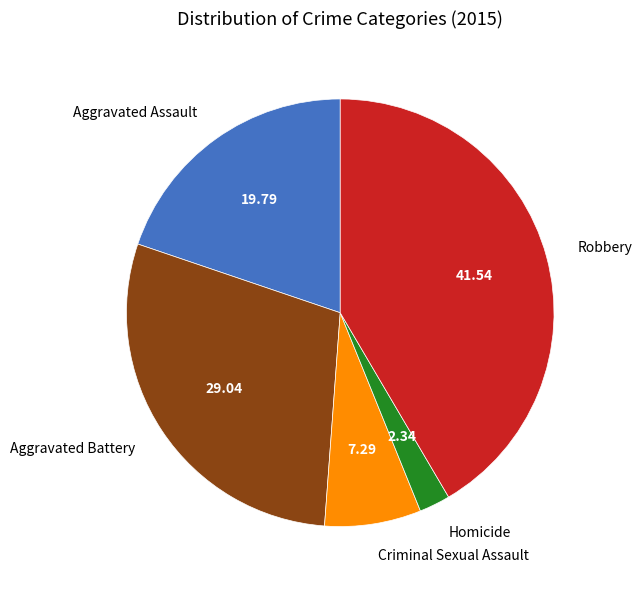

Does Aggravated Assault represent more than half of the total?

No